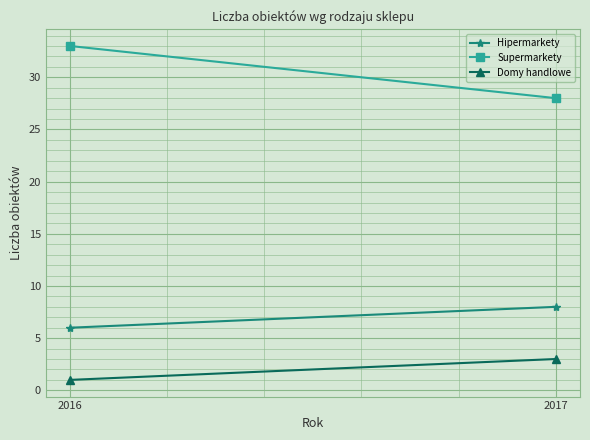

List the series in order of their overall mean, lowest first.

Domy handlowe, Hipermarkety, Supermarkety